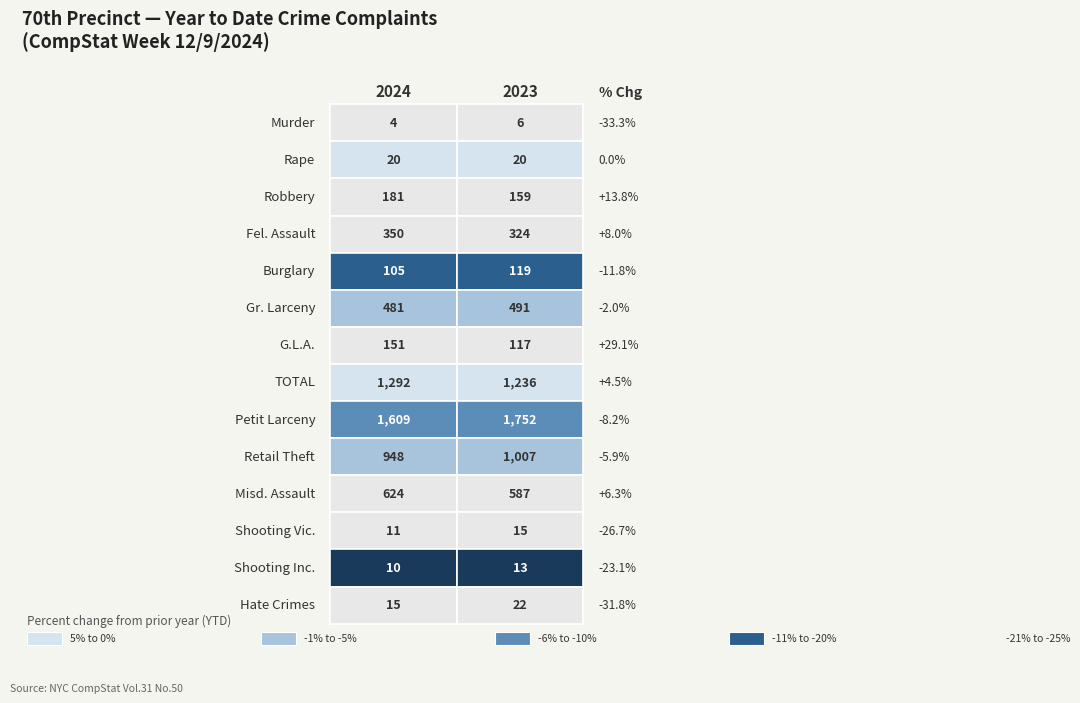

What is the sum of the Gr. Larceny values at 1 and 0?

972